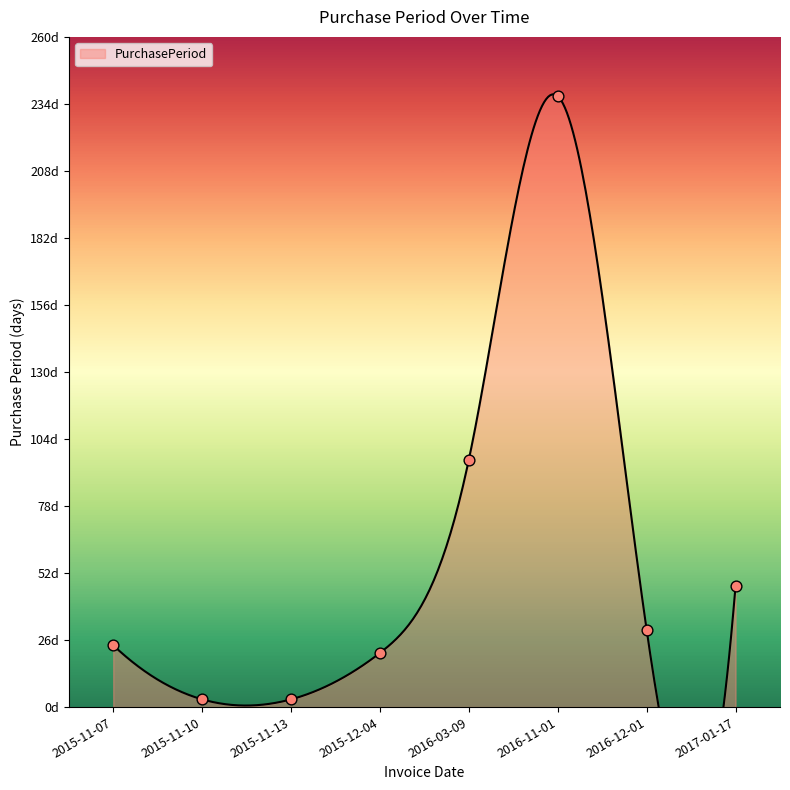

What is the change in value from 2015-11-07 to 2015-11-10?

-21